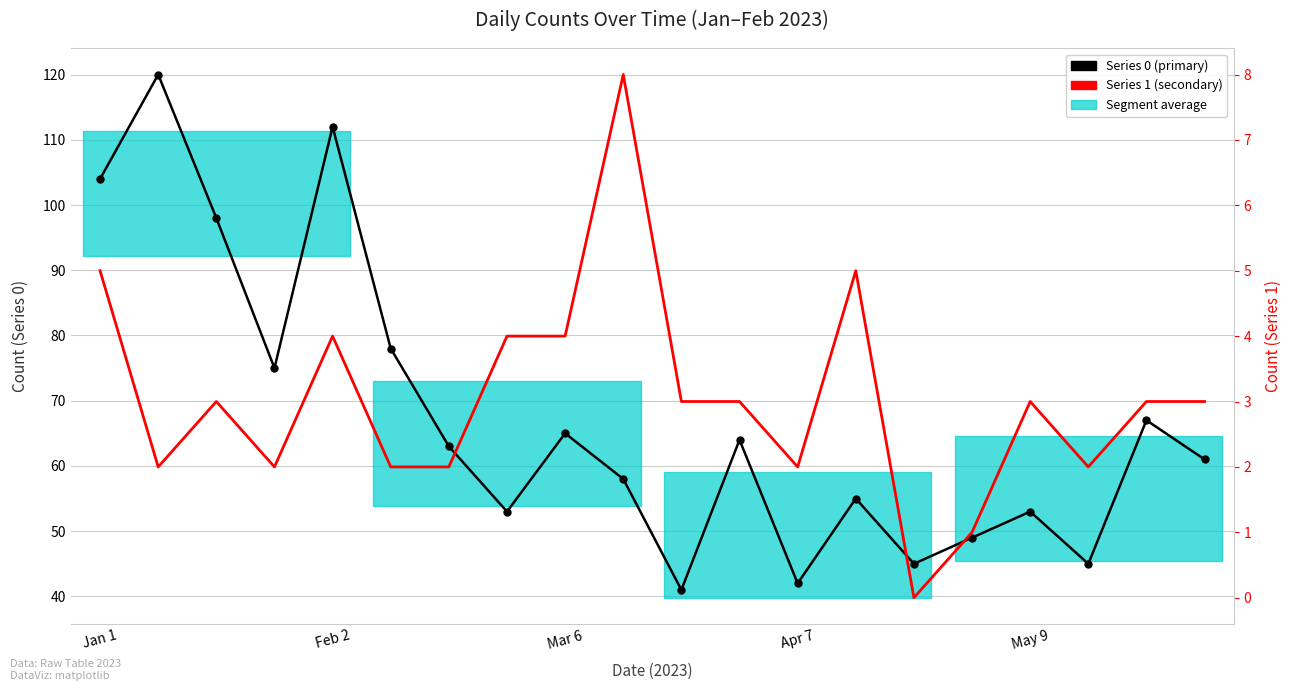

Reading left to right, what are all the values shown in this chart?

Series 0 (primary): 104	120	98	75	112	78	63	53	65	58	41	64	42	55	45	49	53	45	67	61
Series 1 (secondary): 5	2	3	2	4	2	2	4	4	8	3	3	2	5	0	1	3	2	3	3